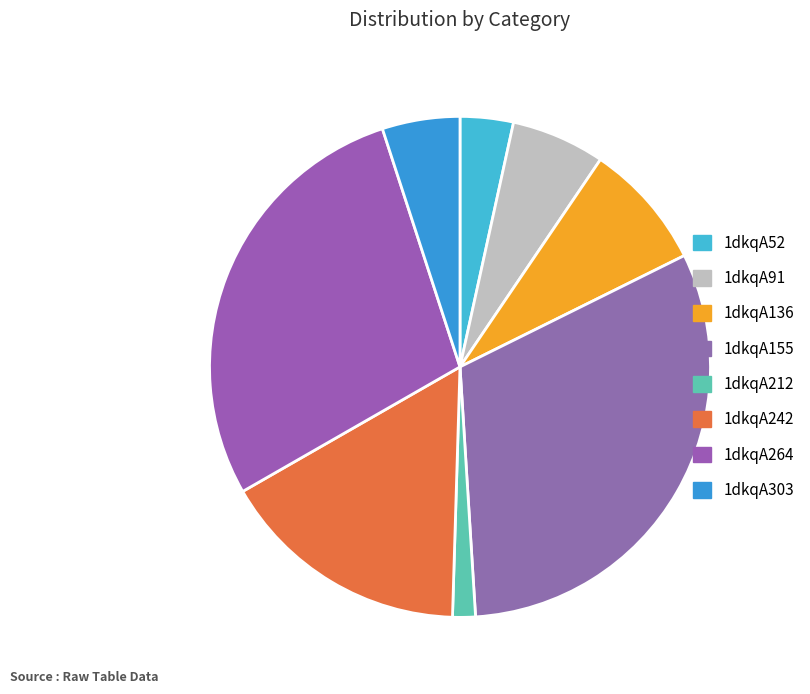

Between 1dkqA303 and 1dkqA242, which is larger?

1dkqA242